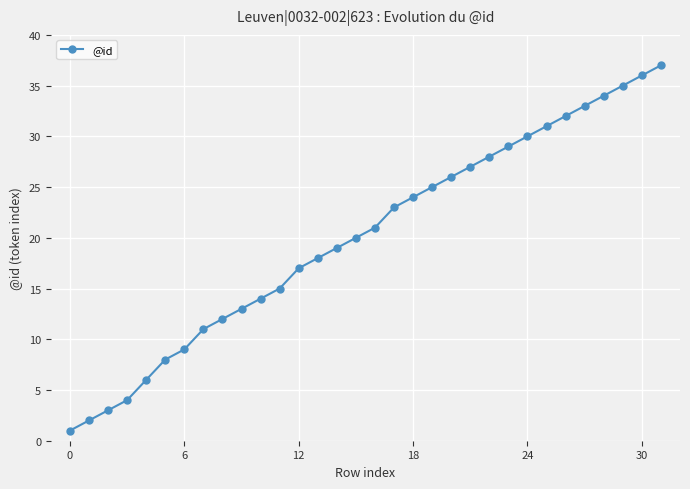

Is this an area chart (filled region under the line)?

No